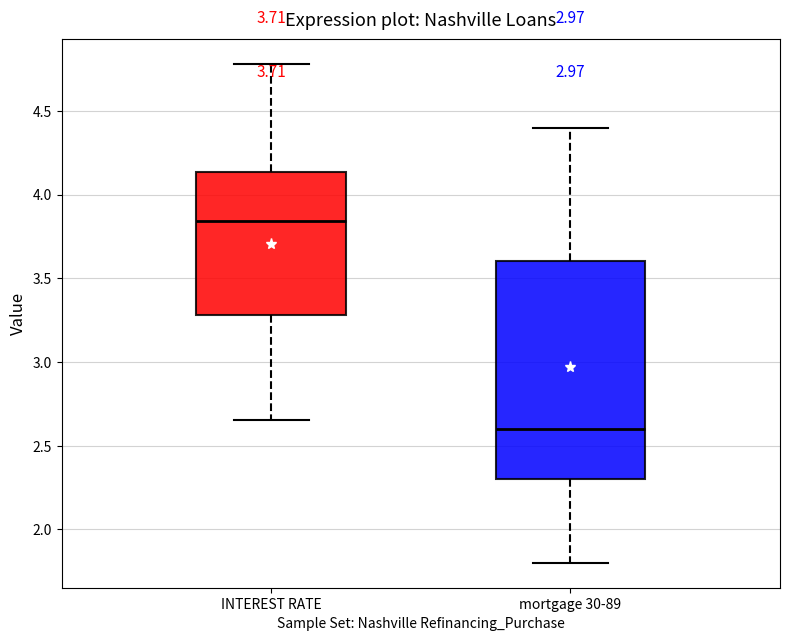

Where does the upper whisker of the box for mortgage 30-89 end on the y-axis? The values are not printed on the chart, so give them approximately, as read against the axis.

4.40